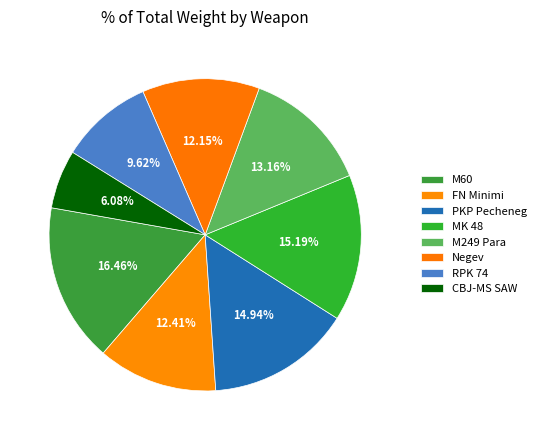

What is the ratio of the value at PKP Pecheneg to the value at M60?

0.9